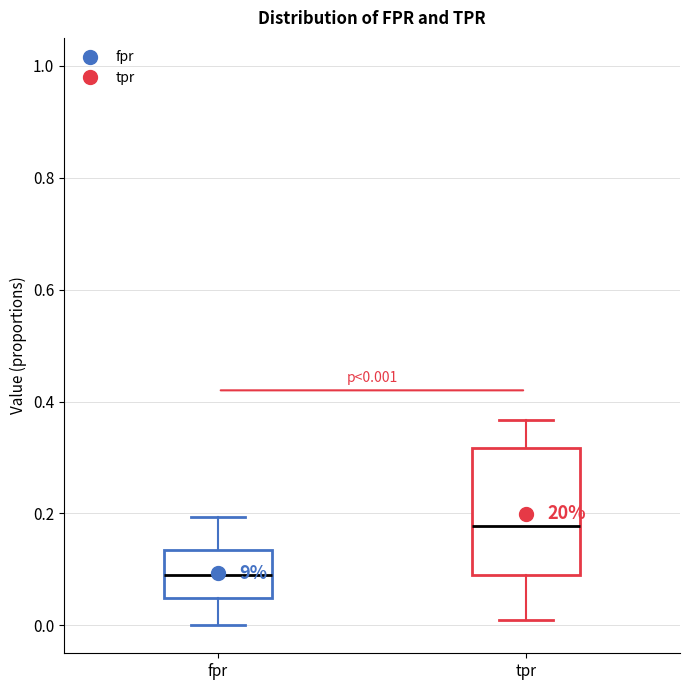

Which box is the tallest, from its lower edge to its upper edge?

tpr